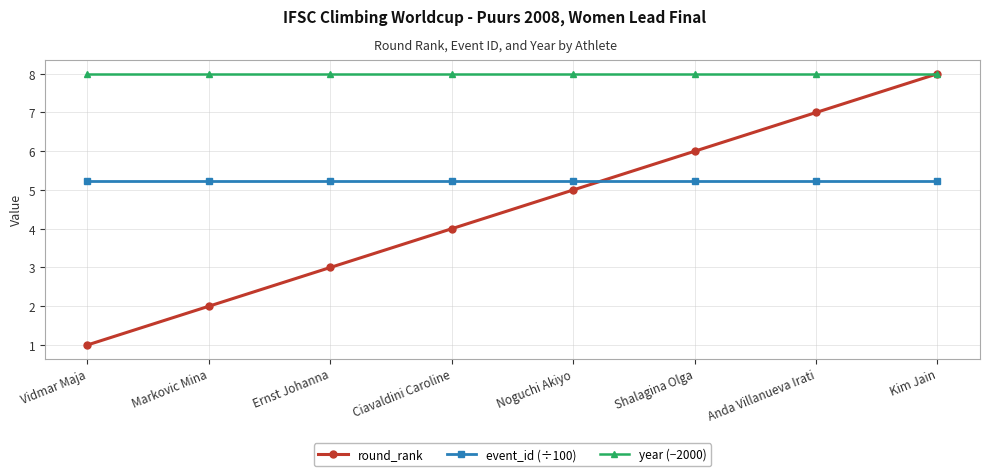

Rank the series at Shalagina Olga from highest to lowest value.

year (−2000), round_rank, event_id (÷100)